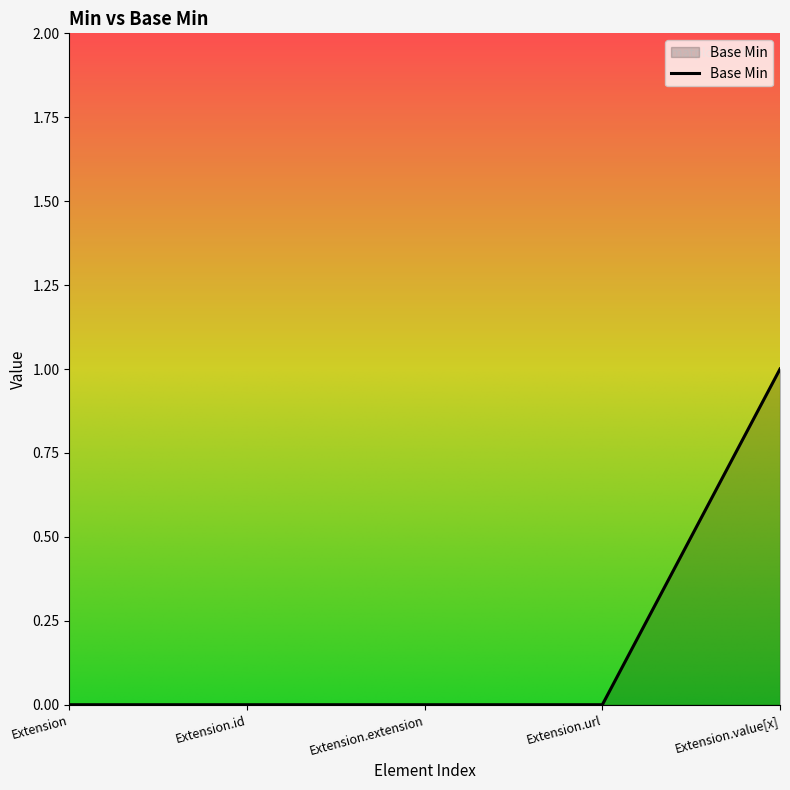

What is the maximum value shown in the chart?

1